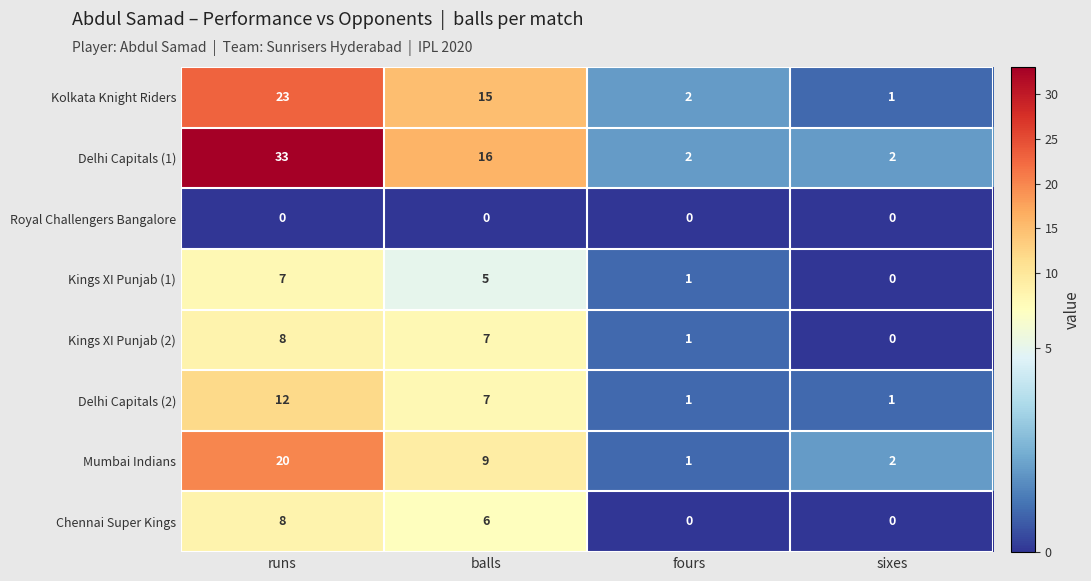

Where does the Kings XI Punjab (1) series first go above 5?

runs